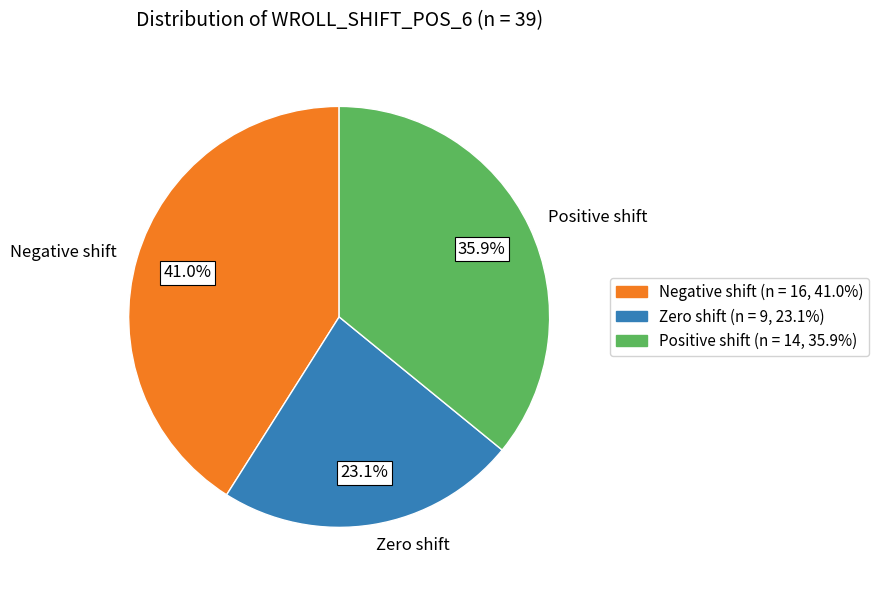

Is there a majority slice in this chart?

No